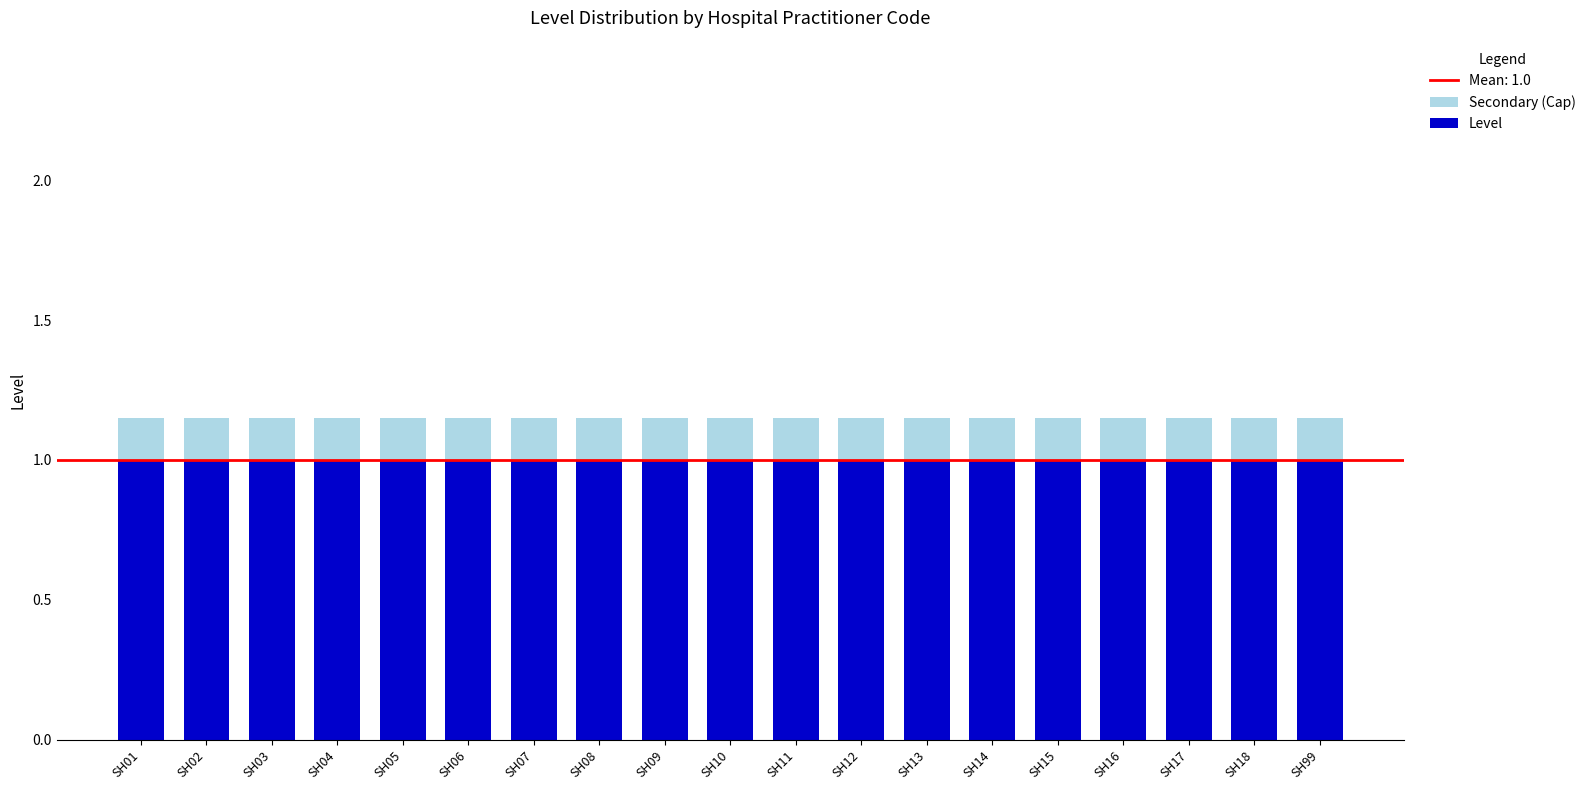

What is the sum of the Level values at SH04 and SH07?

2.0